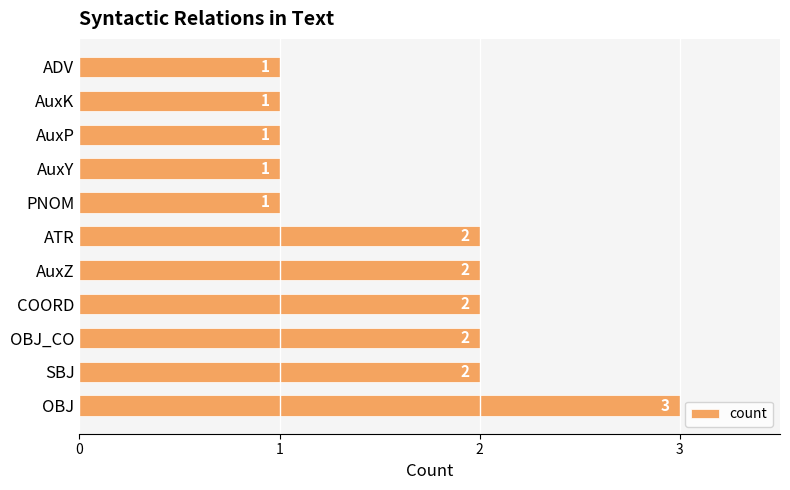

What is the ratio of the value at AuxK to the value at SBJ?

0.5